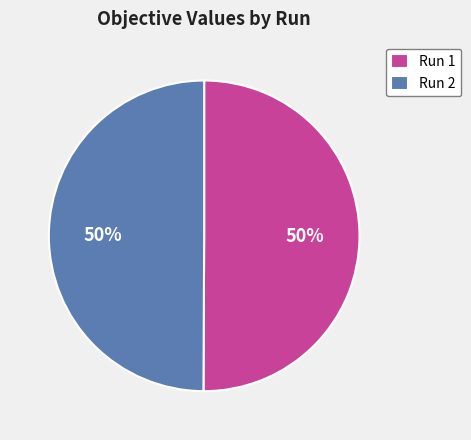

True or false: Run 2 accounts for 50% of the total.

True